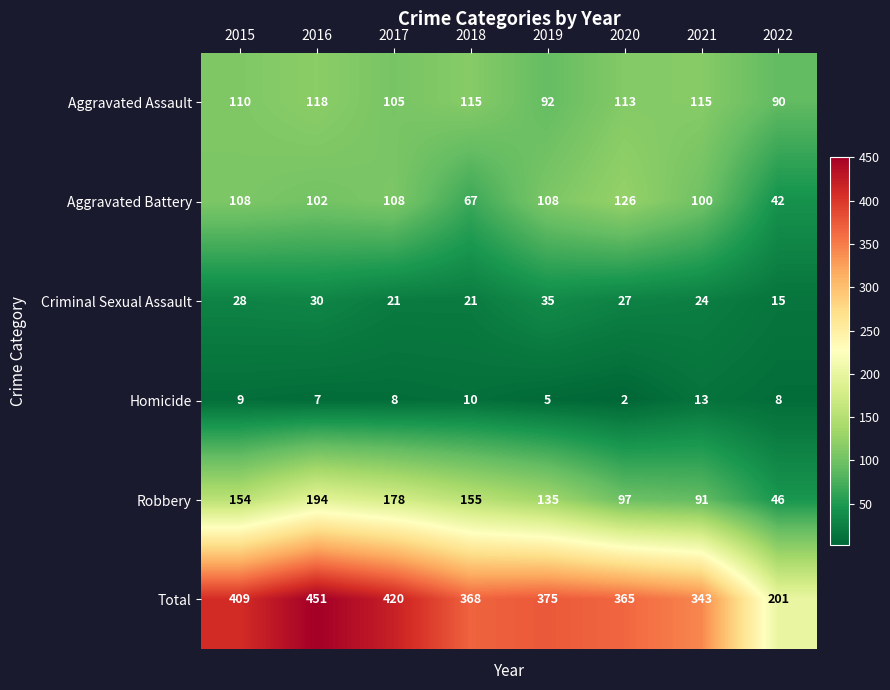

What is the difference between the maximum and minimum values in the Criminal Sexual Assault series?

20